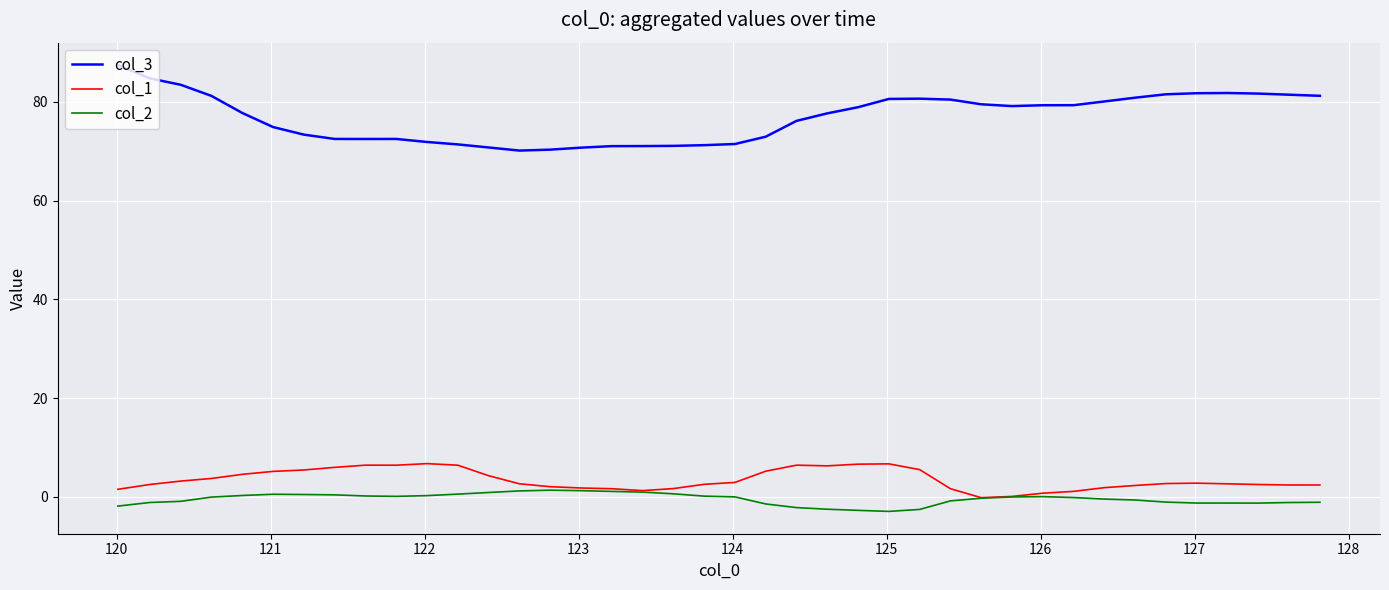

List the series in order of their peak value, highest first.

col_3, col_1, col_2